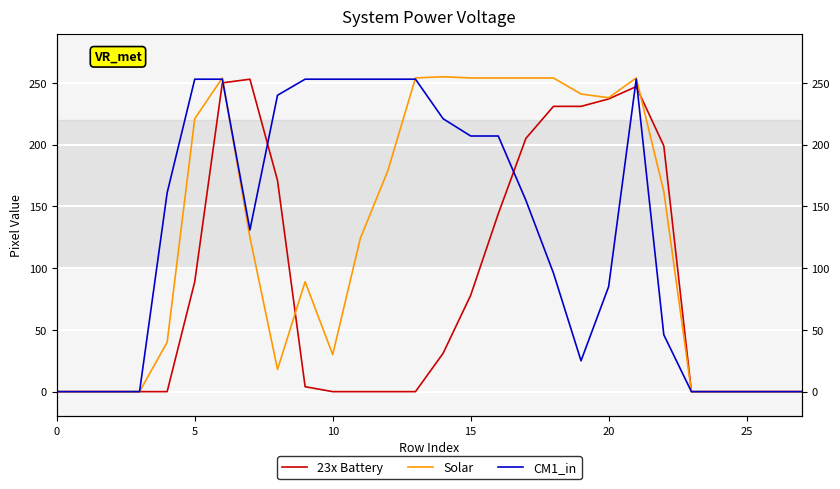

What are all the series names shown in the legend?

23x Battery, Solar, CM1_in